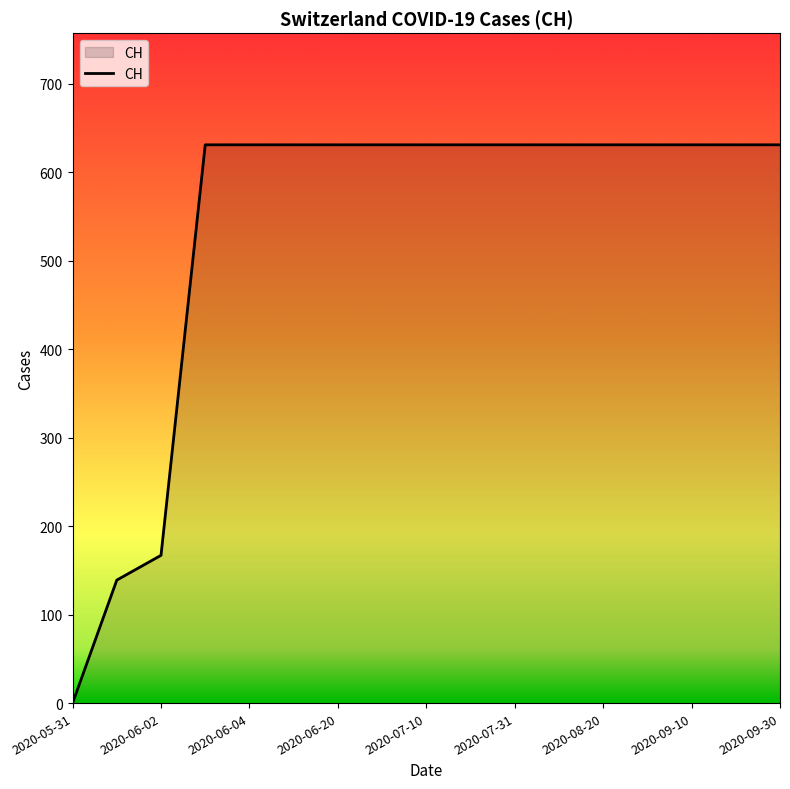

How many lines are shown in the chart?

1